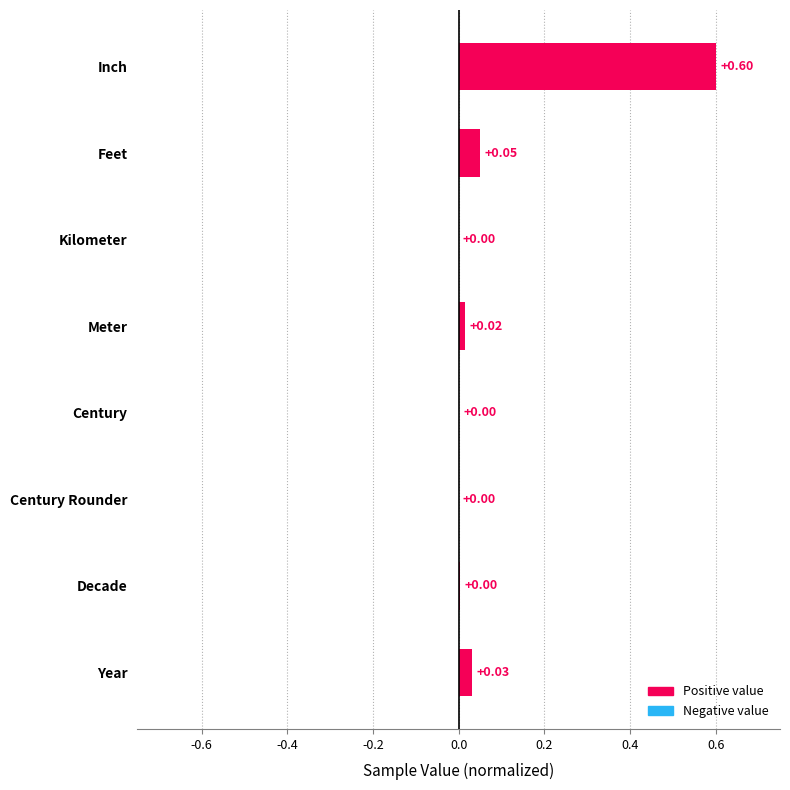

What is the sum of all values?

0.7